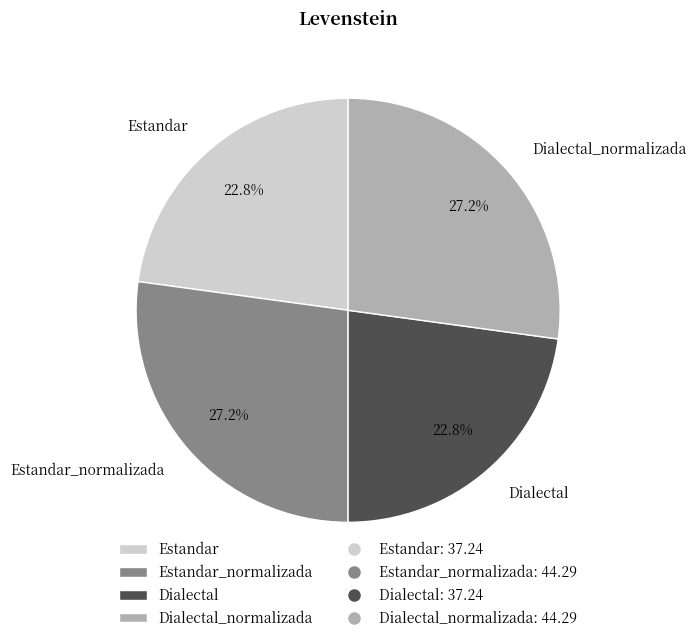

To the nearest percent, what portion does Estandar_normalizada represent?

27%